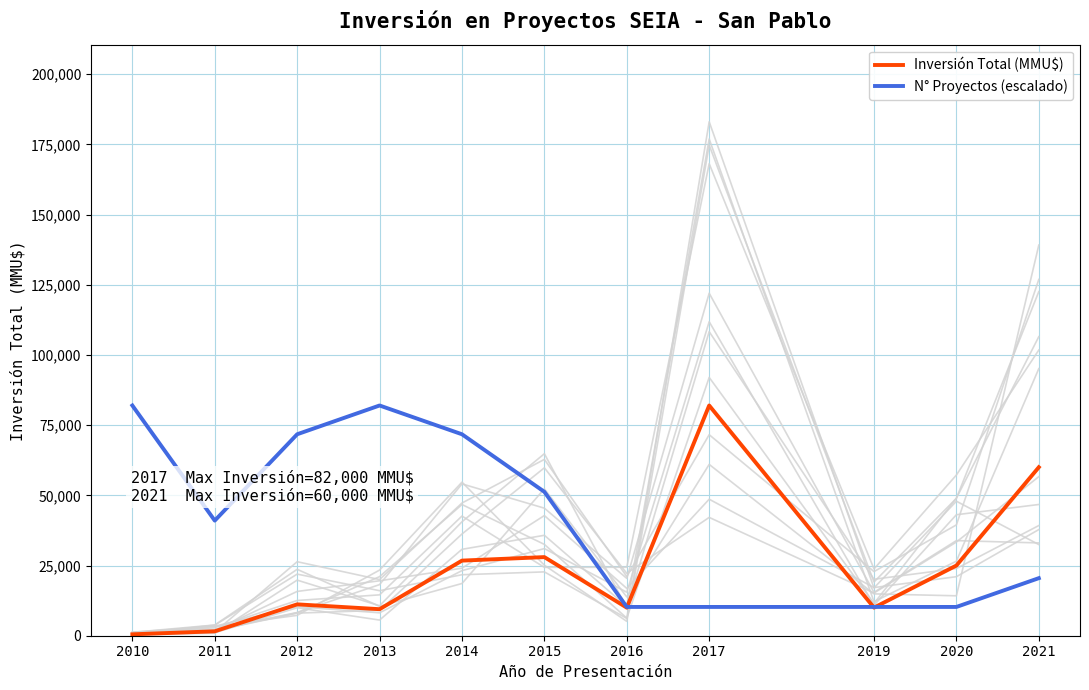

Is this an area chart (filled region under the line)?

No